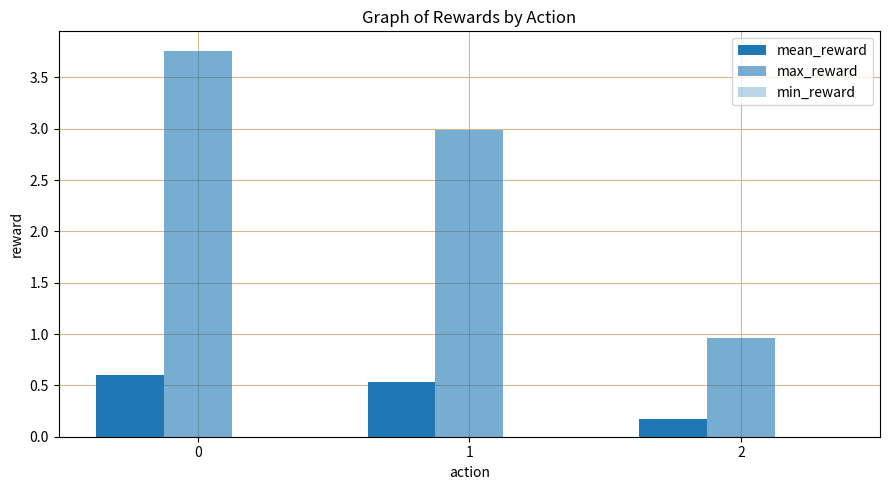

Count the number of data series in this chart.

2